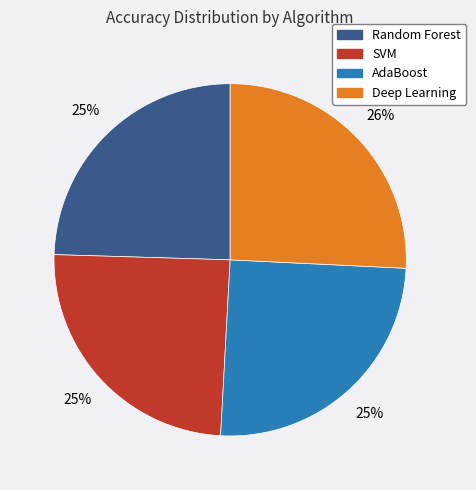

Which category has the biggest portion of the pie?

Deep Learning